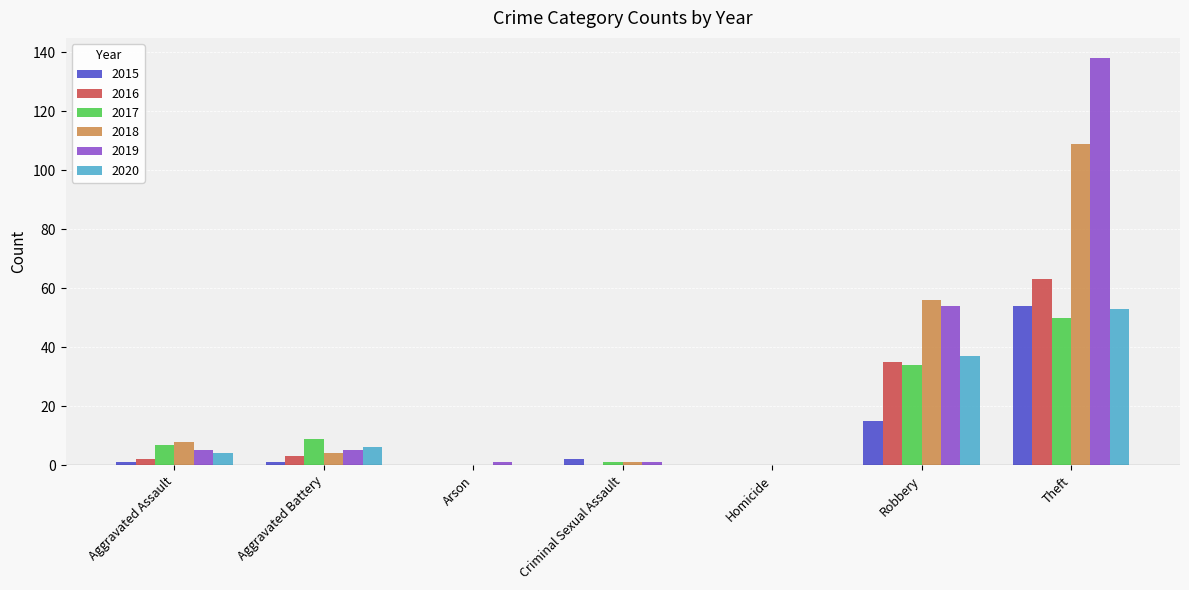

Where is 2018 nearest to the value 54?

Robbery